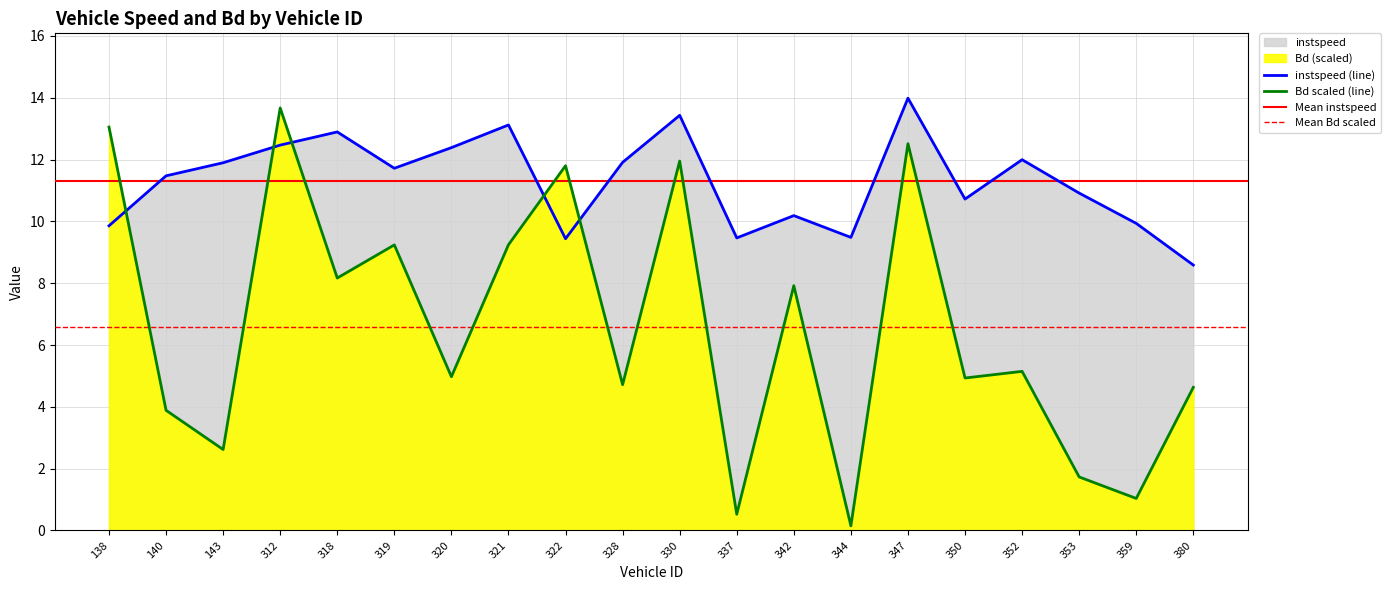

Reading left to right, what are all the values shown in this chart?

instspeed: 9.9	11.5	11.9	12.5	12.9	11.7	12.4	13.1	9.4	11.9	13.4	9.5	10.2	9.5	14.0	10.7	12.0	10.9	9.9	8.6
Bd: 13.1	3.9	2.6	13.7	8.2	9.2	5.0	9.2	11.8	4.7	12.0	0.5	7.9	0.1	12.5	4.9	5.1	1.7	1.0	4.6